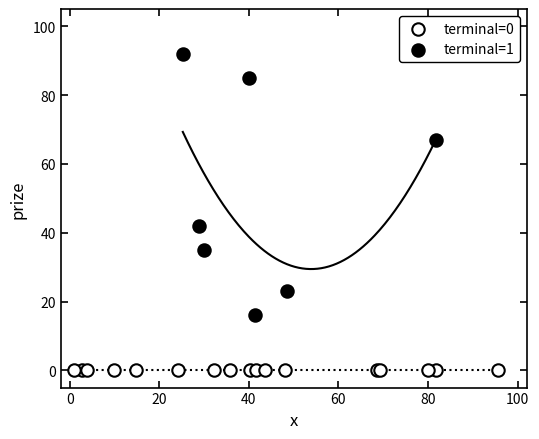

Which series contains the highest Y value?

terminal=1